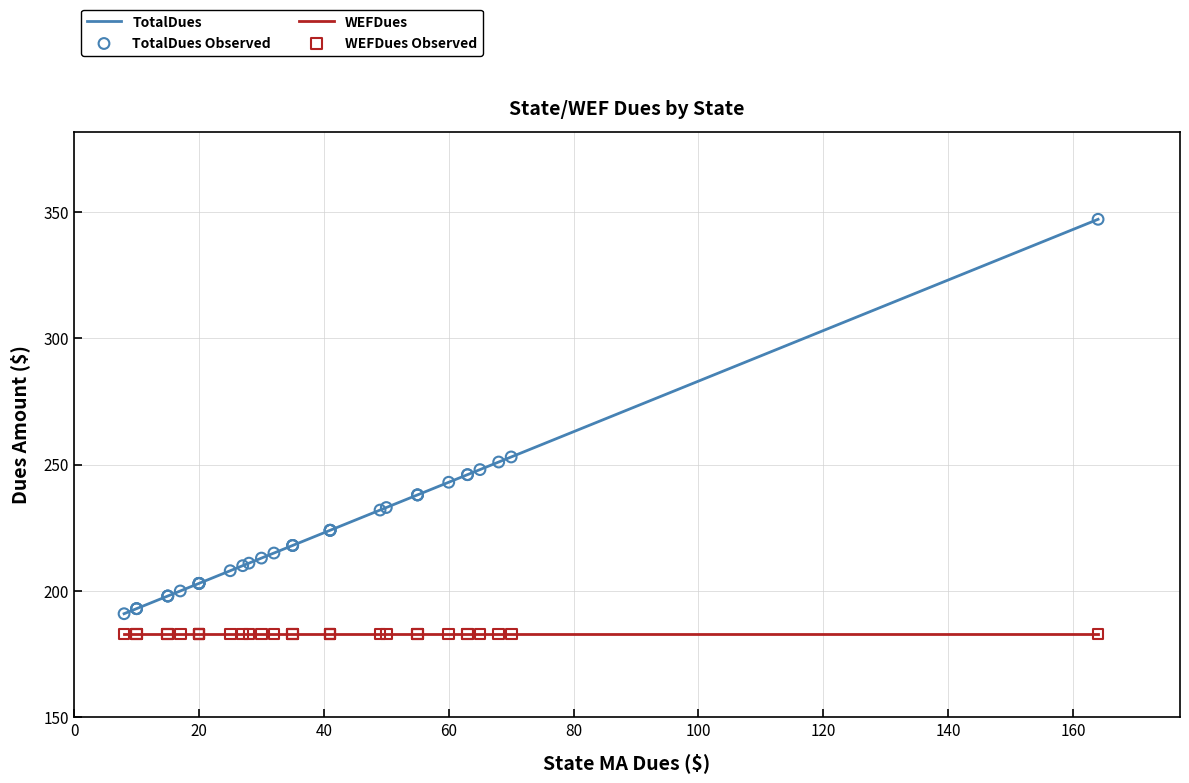

Which series contains the highest Y value?

TotalDues